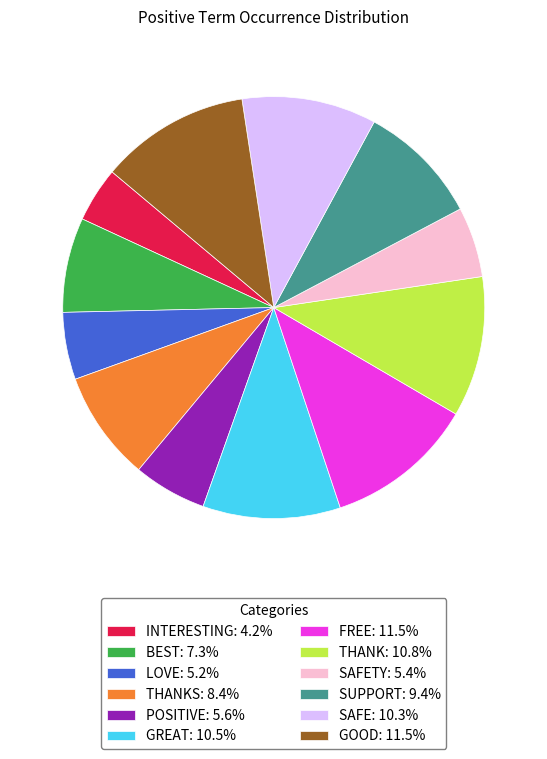

Is the sum of LOVE: 5.2% and BEST: 7.3% greater than half?

No